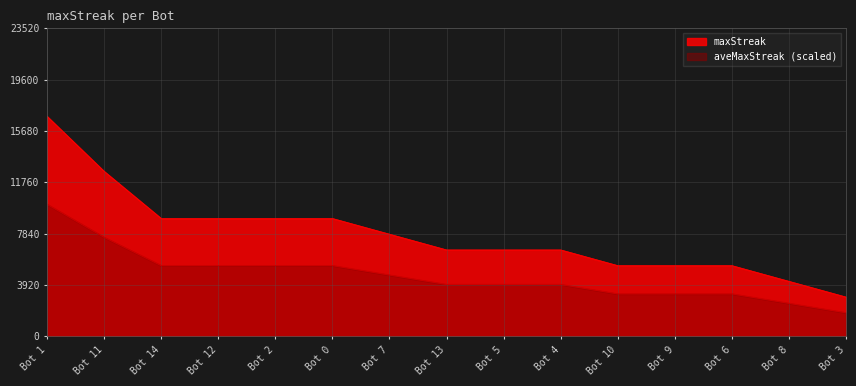

What is the value of the 12th point from the left?

5400